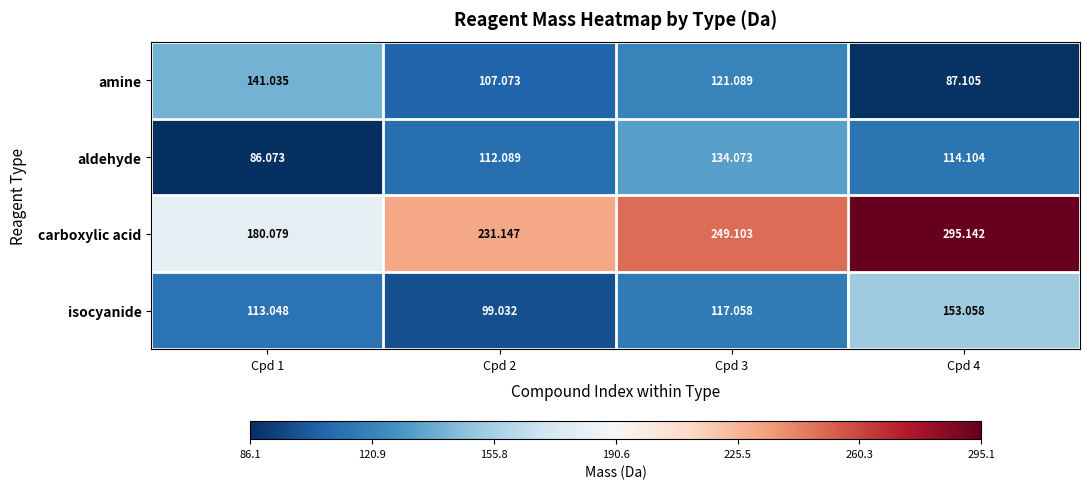

Which series has the largest total across all categories?

carboxylic acid